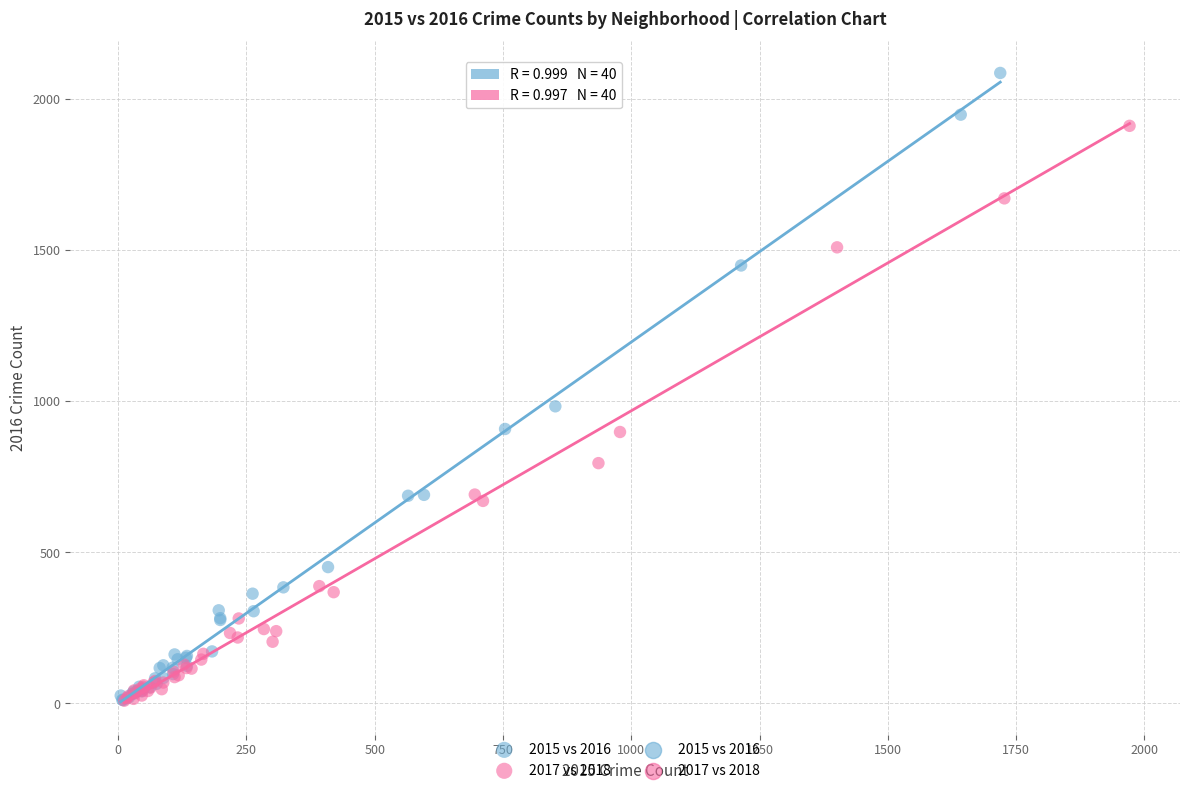

Which series contains the highest Y value?

2015 vs 2016